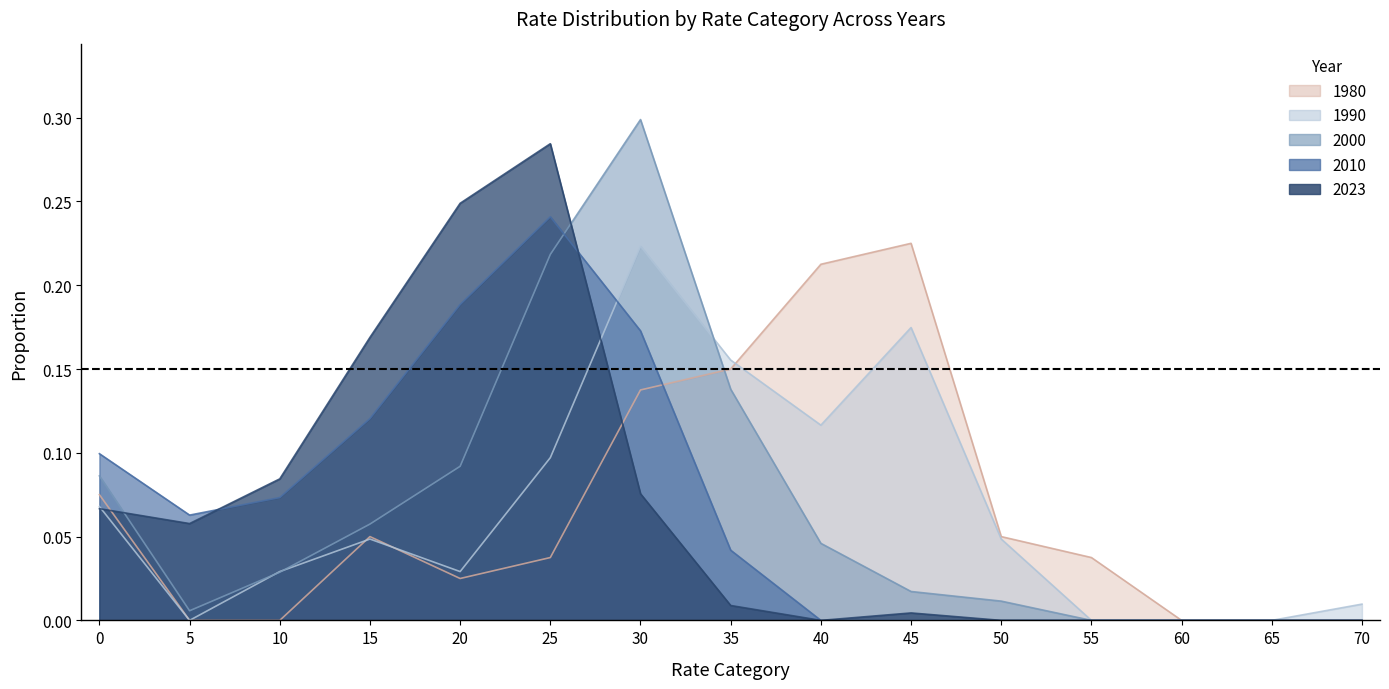

True or false: 2023 has more than 1 interior local peaks.

True